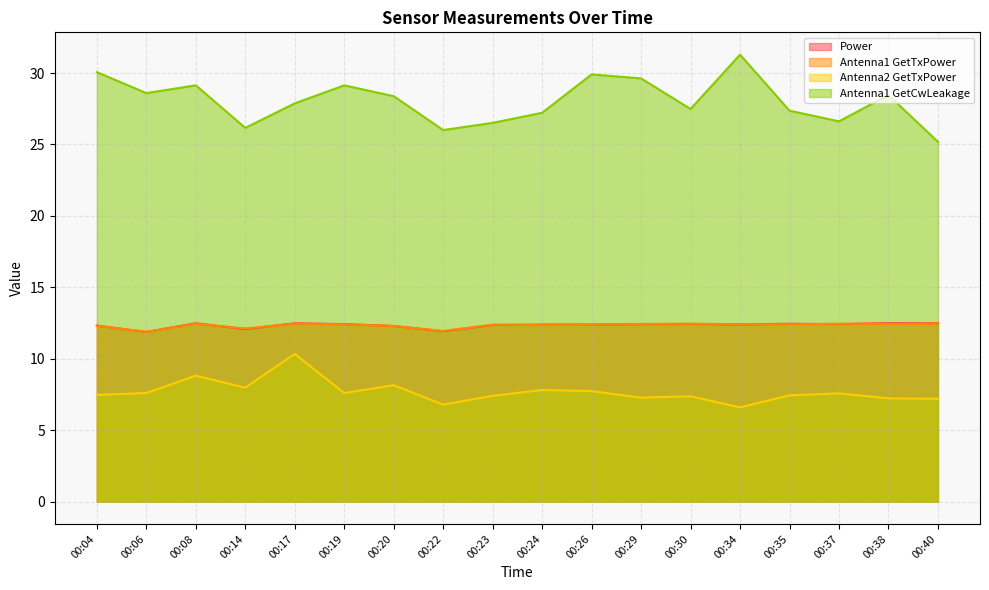

What is the difference between the Power values at 00:04 and 00:30?

0.1